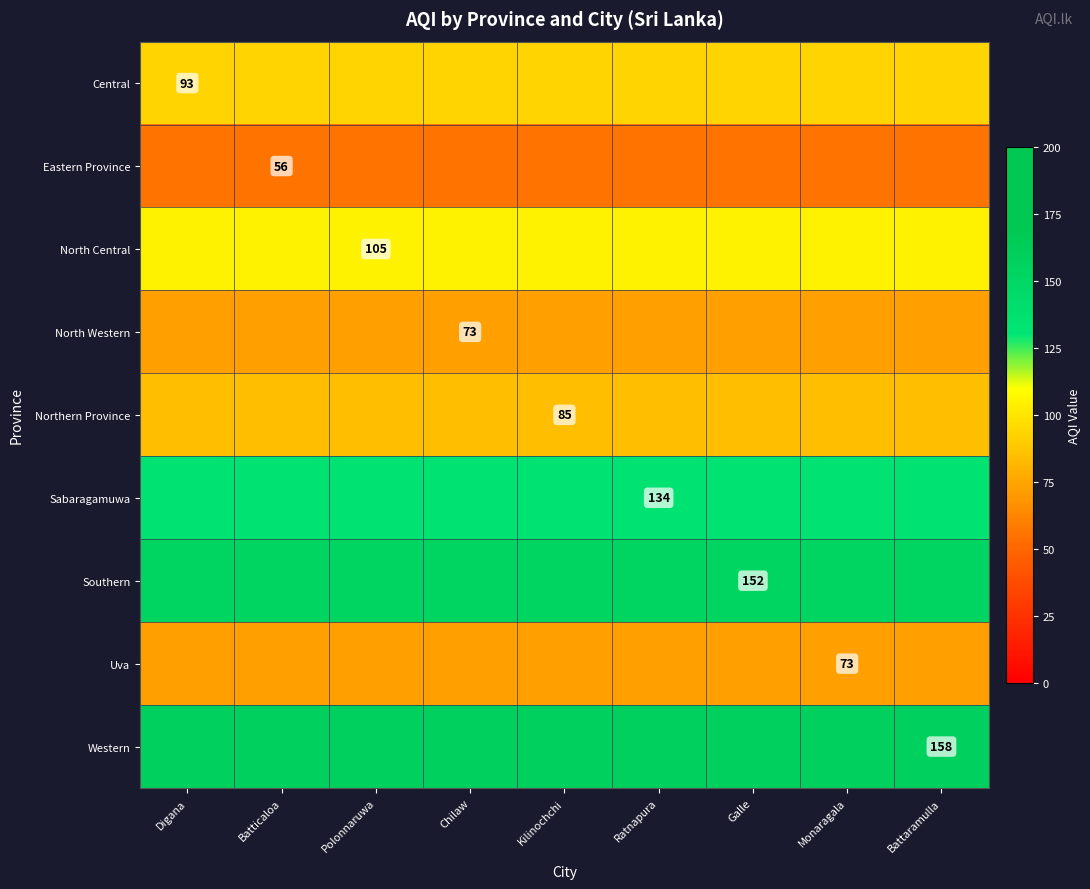

The Western series shows 97 at Battaramulla. True or false?

False